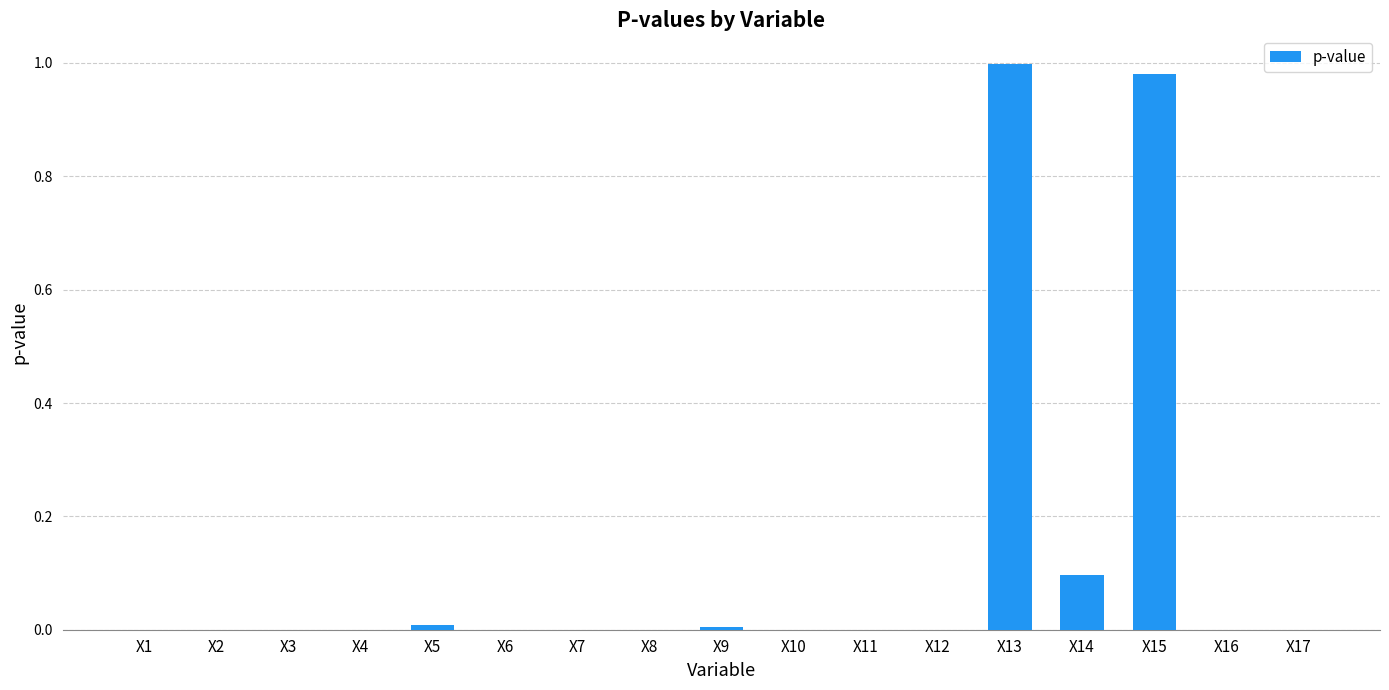

Is it true that the value at X6 is 0.0?

True